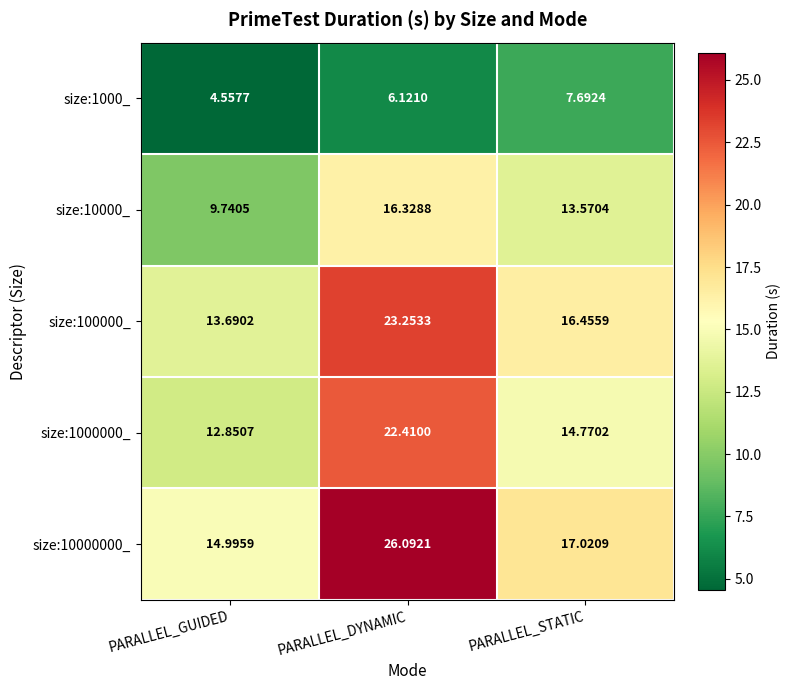

Which category has the lowest value in the size:100000_ series?

PARALLEL_GUIDED